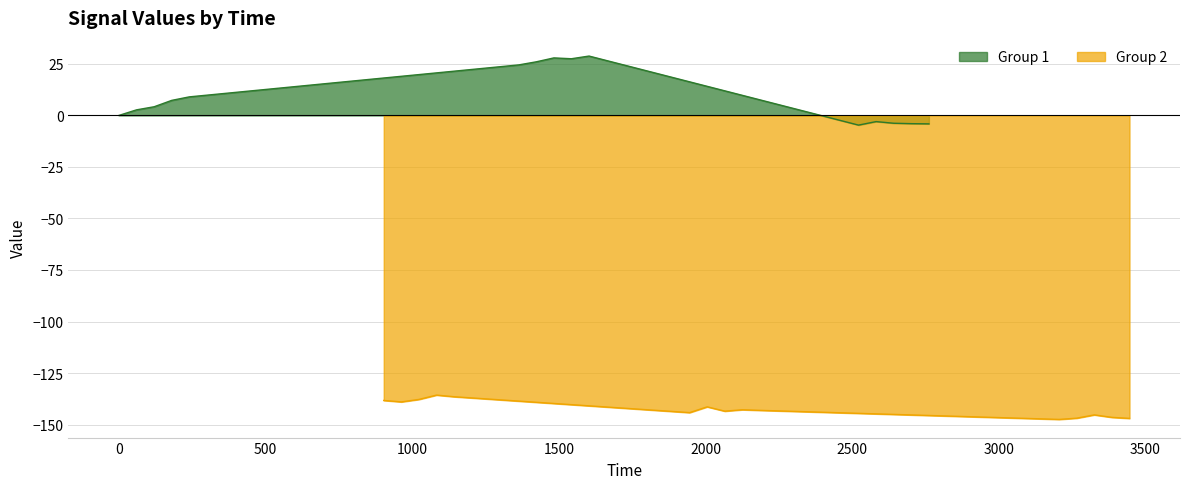

What is the difference between the second highest and minimum values in the Group 1 series?

32.6